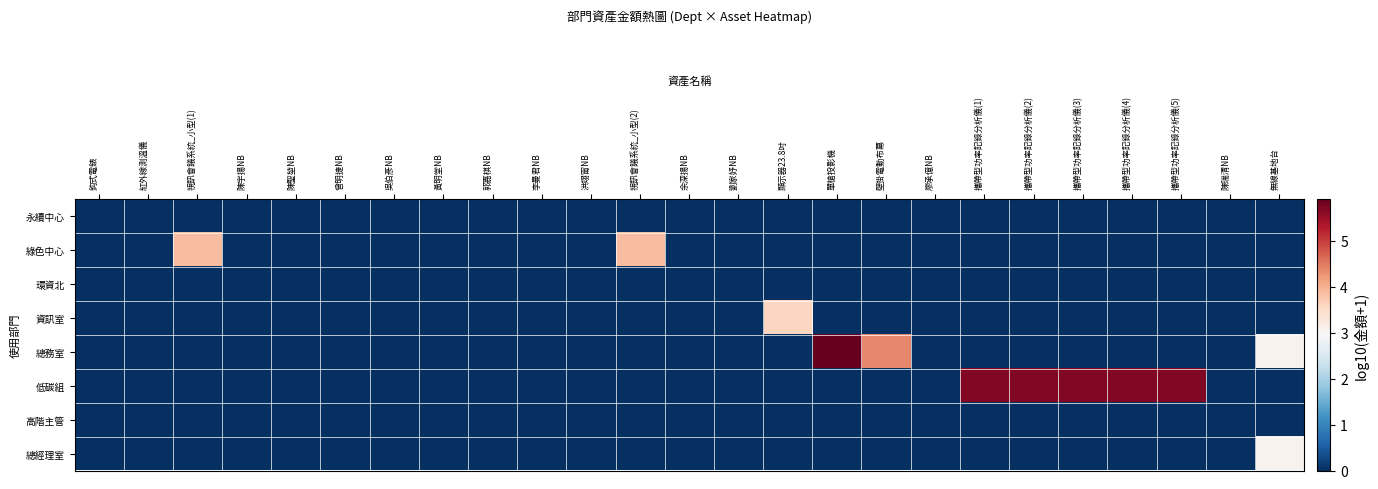

At how many categories does at least one series exceed 2?

11